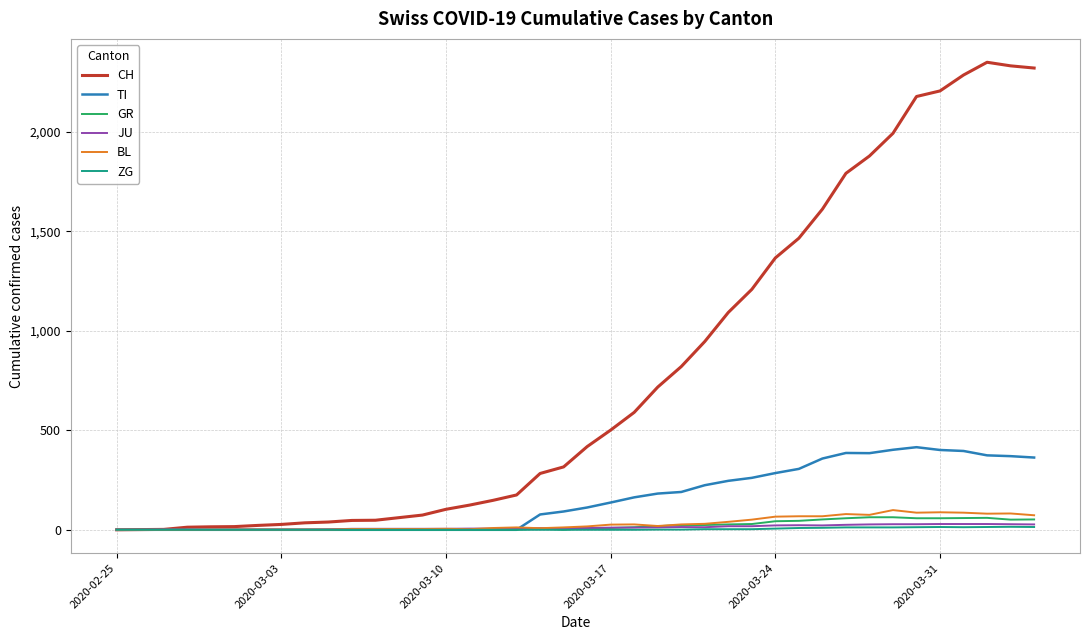

Which series has the widest spread of values?

CH